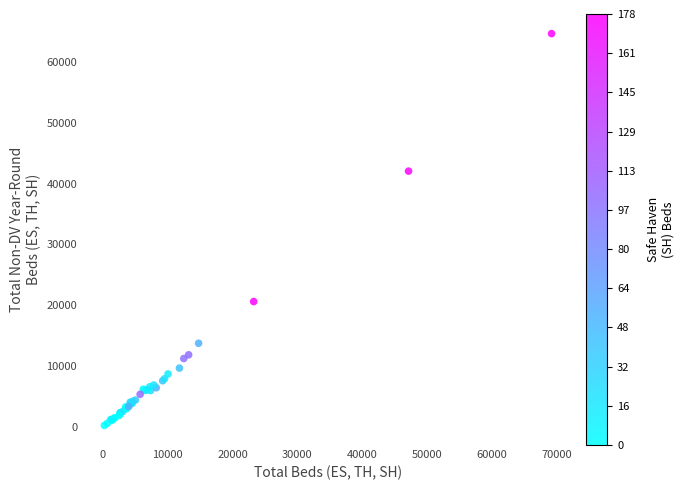

What Y value in the scatter plot is closest to 32443?

42050